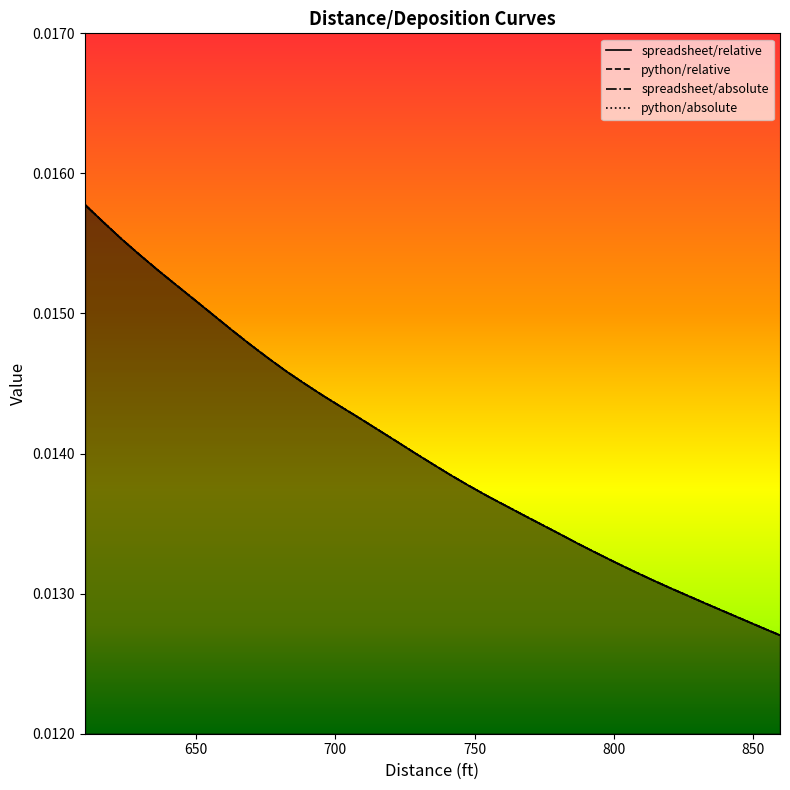

Between 715.2144 and 787.392, which series saw the biggest shift?

spreadsheet/relative